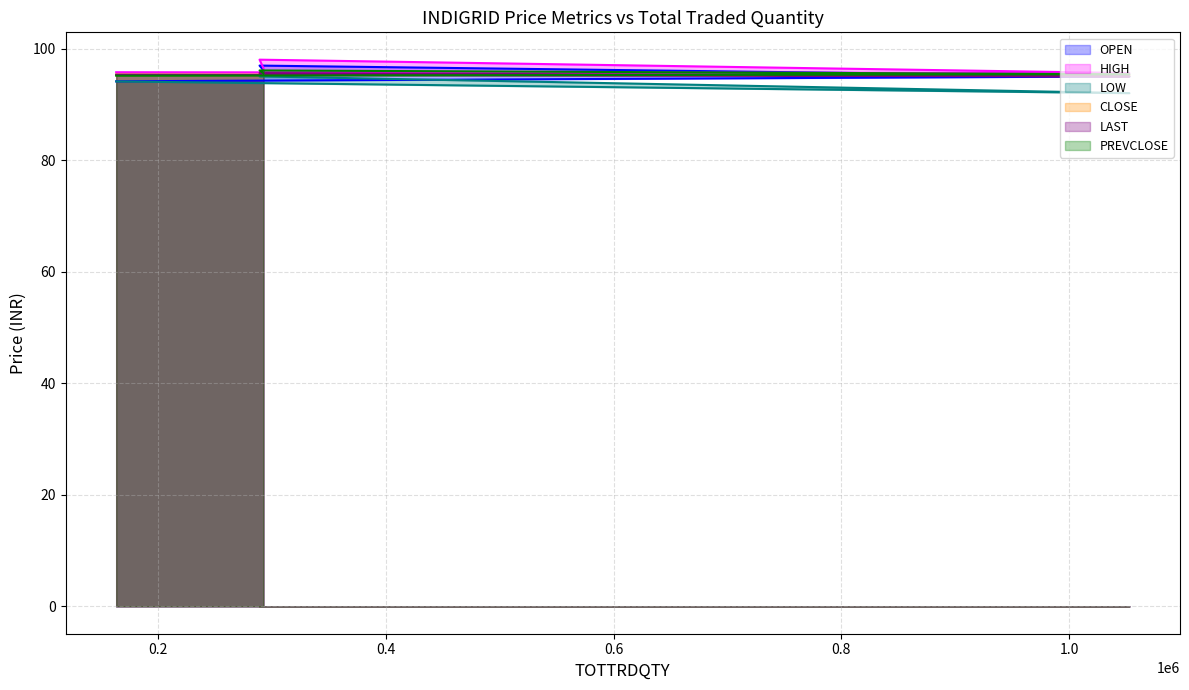

How many values in the LOW series are below 95?

2